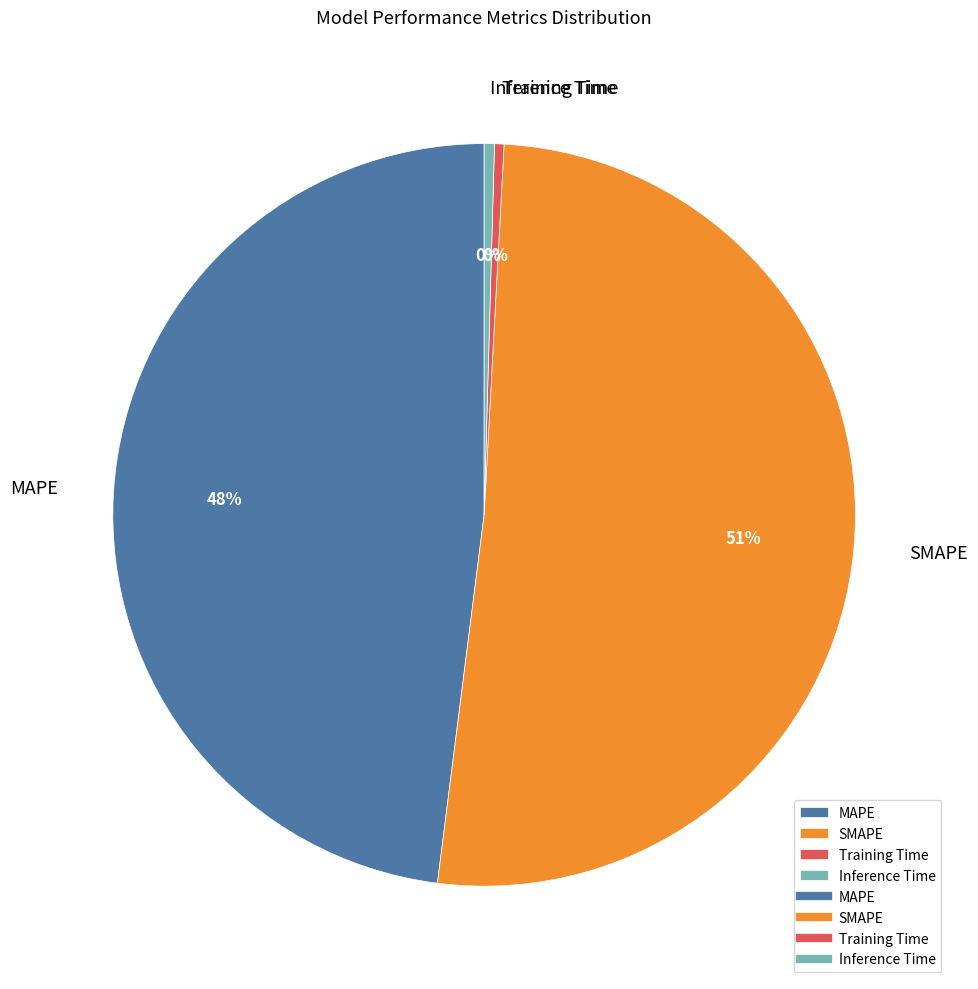

How many slices are in this pie chart?

4